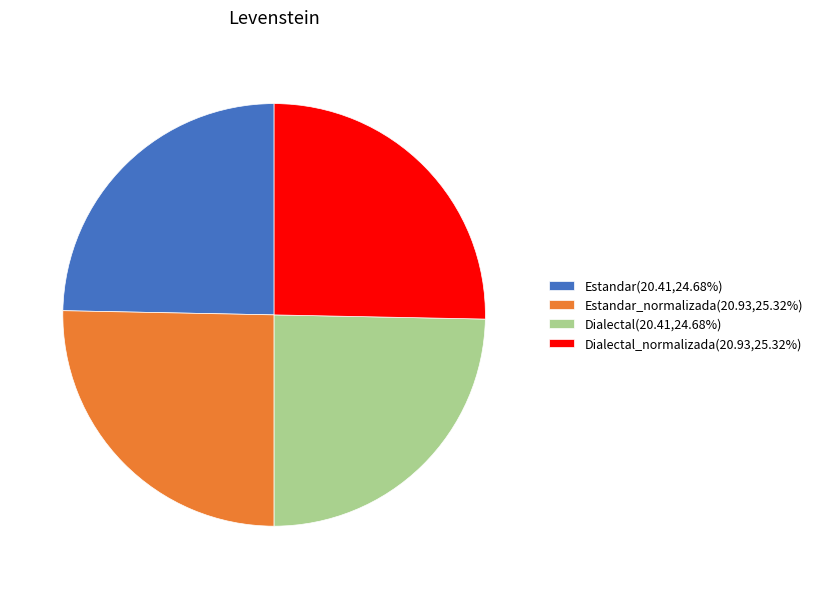

Is there any slice that represents more than half of the pie?

No